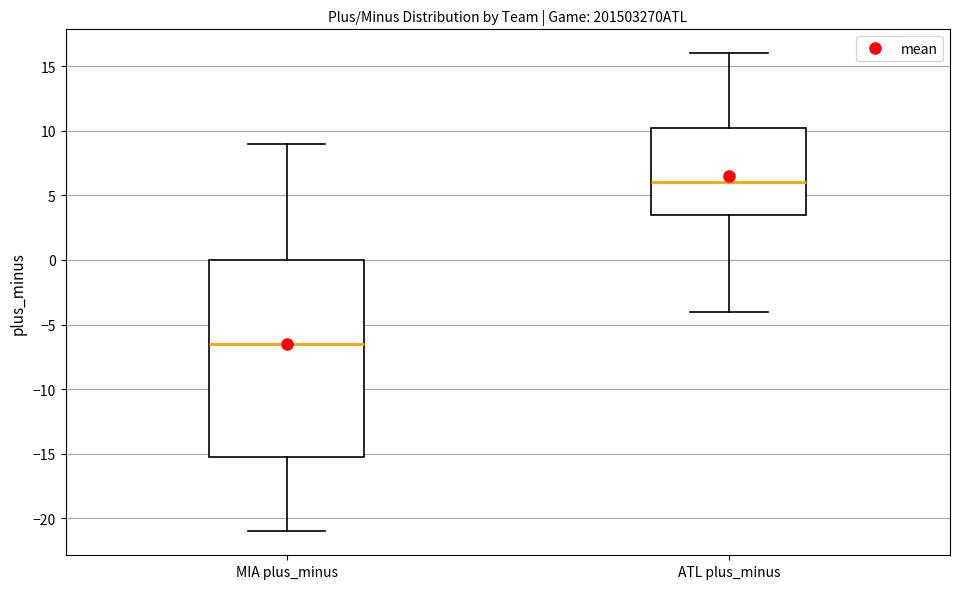

Where is the upper edge of the box for ATL plus_minus on the y-axis? The values are not printed on the chart, so give them approximately, as read against the axis.

10.5